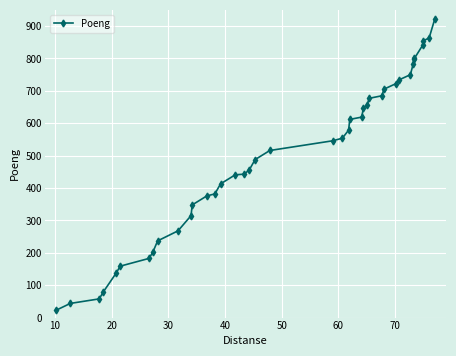

What is the smallest value displayed?

23